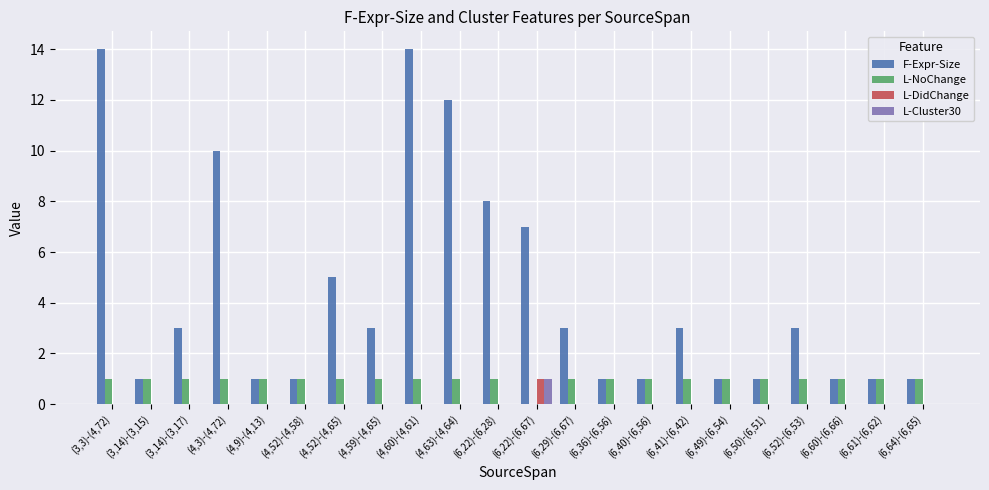

Reading right to left, what are all the values shown in this chart?

F-Expr-Size: (6,64)-(6,65)=1	(6,61)-(6,62)=1	(6,60)-(6,66)=1	(6,52)-(6,53)=3	(6,50)-(6,51)=1	(6,49)-(6,54)=1	(6,41)-(6,42)=3	(6,40)-(6,56)=1	(6,36)-(6,56)=1	(6,29)-(6,67)=3	(6,22)-(6,67)=7	(6,22)-(6,28)=8	(4,63)-(4,64)=12	(4,60)-(4,61)=14	(4,59)-(4,65)=3	(4,52)-(4,65)=5	(4,52)-(4,58)=1	(4,9)-(4,13)=1	(4,3)-(4,72)=10	(3,14)-(3,17)=3	(3,14)-(3,15)=1	(3,3)-(4,72)=14
L-NoChange: (6,64)-(6,65)=1	(6,61)-(6,62)=1	(6,60)-(6,66)=1	(6,52)-(6,53)=1	(6,50)-(6,51)=1	(6,49)-(6,54)=1	(6,41)-(6,42)=1	(6,40)-(6,56)=1	(6,36)-(6,56)=1	(6,29)-(6,67)=1	(6,22)-(6,67)=0	(6,22)-(6,28)=1	(4,63)-(4,64)=1	(4,60)-(4,61)=1	(4,59)-(4,65)=1	(4,52)-(4,65)=1	(4,52)-(4,58)=1	(4,9)-(4,13)=1	(4,3)-(4,72)=1	(3,14)-(3,17)=1	(3,14)-(3,15)=1	(3,3)-(4,72)=1
L-DidChange: (6,64)-(6,65)=0	(6,61)-(6,62)=0	(6,60)-(6,66)=0	(6,52)-(6,53)=0	(6,50)-(6,51)=0	(6,49)-(6,54)=0	(6,41)-(6,42)=0	(6,40)-(6,56)=0	(6,36)-(6,56)=0	(6,29)-(6,67)=0	(6,22)-(6,67)=1	(6,22)-(6,28)=0	(4,63)-(4,64)=0	(4,60)-(4,61)=0	(4,59)-(4,65)=0	(4,52)-(4,65)=0	(4,52)-(4,58)=0	(4,9)-(4,13)=0	(4,3)-(4,72)=0	(3,14)-(3,17)=0	(3,14)-(3,15)=0	(3,3)-(4,72)=0
L-Cluster30: (6,64)-(6,65)=0	(6,61)-(6,62)=0	(6,60)-(6,66)=0	(6,52)-(6,53)=0	(6,50)-(6,51)=0	(6,49)-(6,54)=0	(6,41)-(6,42)=0	(6,40)-(6,56)=0	(6,36)-(6,56)=0	(6,29)-(6,67)=0	(6,22)-(6,67)=1	(6,22)-(6,28)=0	(4,63)-(4,64)=0	(4,60)-(4,61)=0	(4,59)-(4,65)=0	(4,52)-(4,65)=0	(4,52)-(4,58)=0	(4,9)-(4,13)=0	(4,3)-(4,72)=0	(3,14)-(3,17)=0	(3,14)-(3,15)=0	(3,3)-(4,72)=0